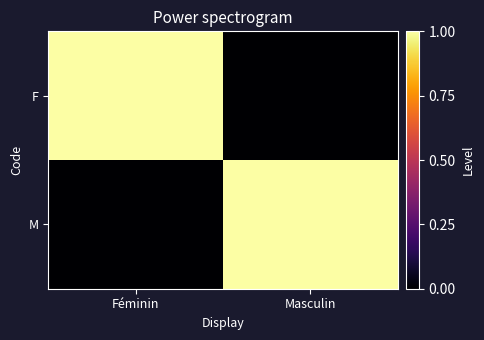

Reading left to right, transcribe all the data shown in this chart.

F: Féminin=1	Masculin=0
M: Féminin=0	Masculin=1